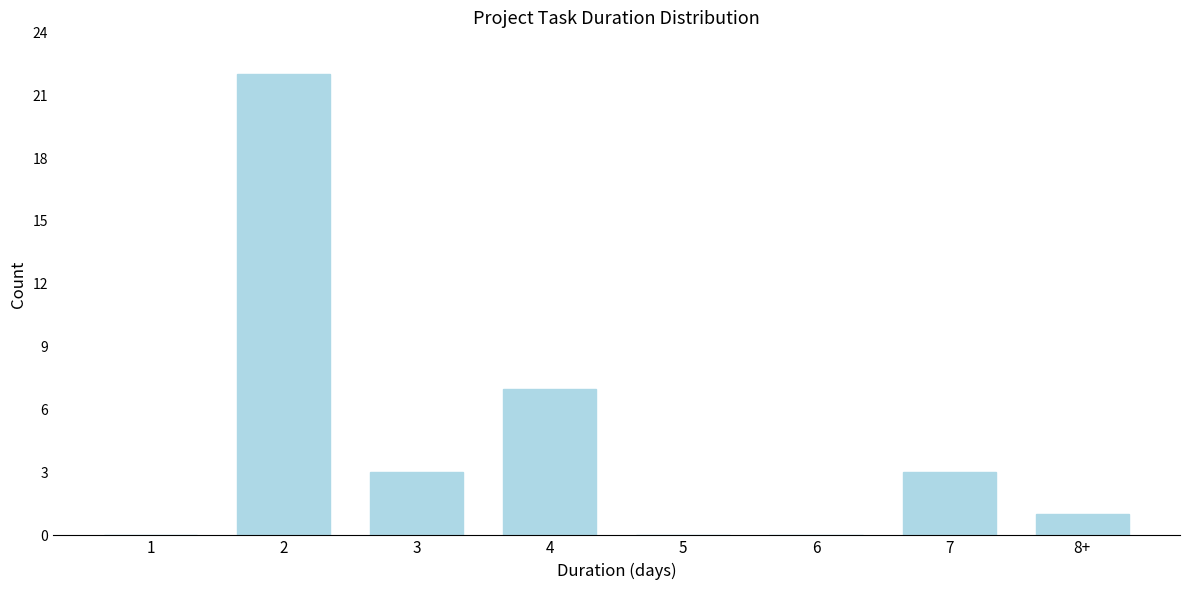

Reading right to left, extract all data points from this chart.

8+=1	7=3	6=0	5=0	4=7	3=3	2=22	1=0